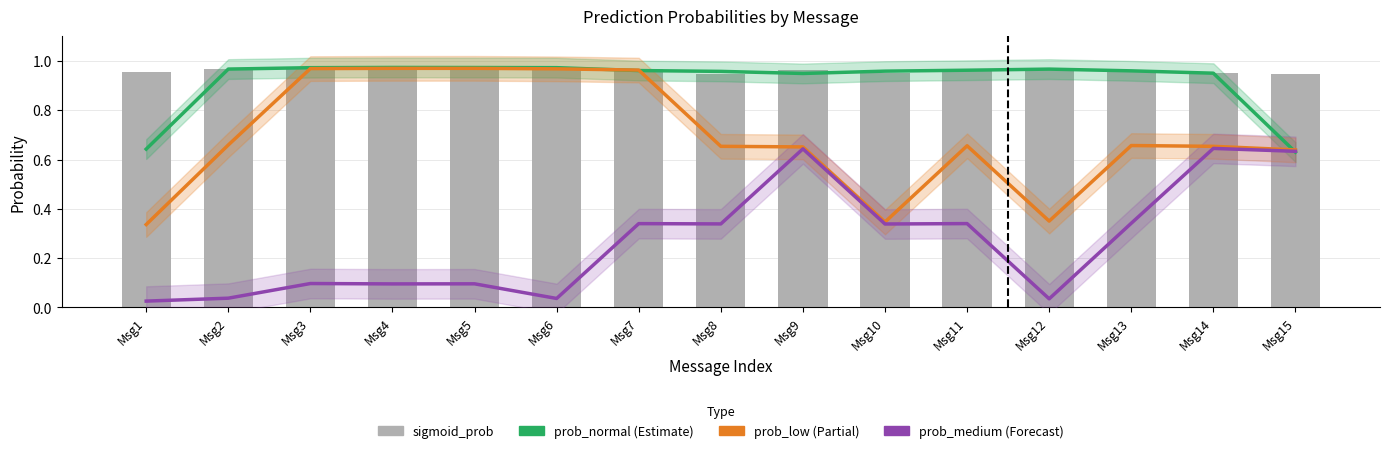

Where is prob_normal nearest to the value 0?

Msg15